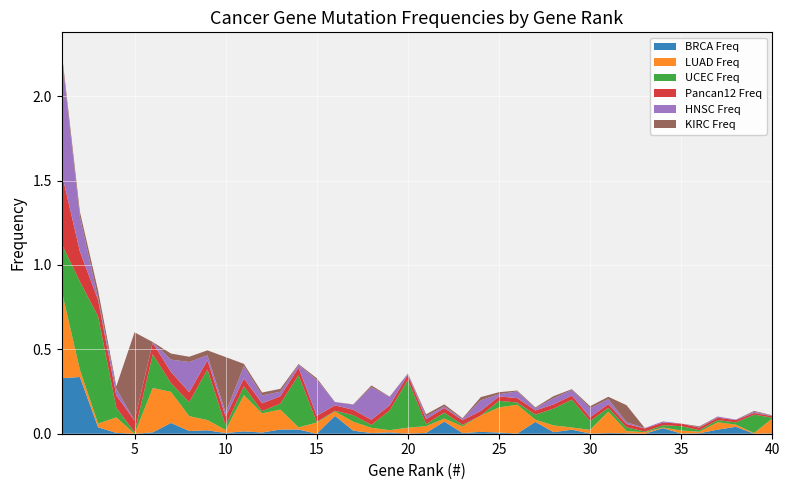

Reading left to right, extract all data points from this chart.

BRCA Freq: 1=0.3	2=0.3	3=0.0	4=0.0	5=0.0	6=0.0	7=0.1	8=0.0	9=0.0	10=0.0	11=0.0	12=0.0	13=0.0	14=0.0	15=0.0	16=0.1	17=0.0	18=0.0	19=0.0	20=0.0	21=0.0	22=0.1	23=0.0	24=0.0	25=0.0	26=0.0	27=0.1	28=0.0	29=0.0	30=0.0	31=0.0	32=0.0	33=0.0	34=0.0	35=0.0	36=0.0	37=0.0	38=0.0	39=0.0	40=0.0
LUAD Freq: 1=0.5	2=0.0	3=0.0	4=0.1	5=0.0	6=0.3	7=0.2	8=0.1	9=0.1	10=0.0	11=0.2	12=0.1	13=0.1	14=0.0	15=0.1	16=0.0	17=0.1	18=0.0	19=0.0	20=0.0	21=0.0	22=0.0	23=0.0	24=0.1	25=0.1	26=0.2	27=0.0	28=0.0	29=0.0	30=0.0	31=0.1	32=0.0	33=0.0	34=0.0	35=0.0	36=0.0	37=0.0	38=0.0	39=0.0	40=0.1
UCEC Freq: 1=0.3	2=0.5	3=0.6	4=0.1	5=0.0	6=0.2	7=0.1	8=0.1	9=0.3	10=0.0	11=0.1	12=0.0	13=0.0	14=0.3	15=0.0	16=0.0	17=0.0	18=0.0	19=0.1	20=0.3	21=0.0	22=0.0	23=0.0	24=0.0	25=0.0	26=0.0	27=0.0	28=0.1	29=0.2	30=0.1	31=0.0	32=0.0	33=0.0	34=0.0	35=0.0	36=0.0	37=0.0	38=0.0	39=0.1	40=0.0
Pancan12 Freq: 1=0.4	2=0.2	3=0.1	4=0.1	5=0.1	6=0.1	7=0.1	8=0.1	9=0.1	10=0.1	11=0.0	12=0.0	13=0.0	14=0.0	15=0.0	16=0.0	17=0.0	18=0.0	19=0.0	20=0.0	21=0.0	22=0.0	23=0.0	24=0.0	25=0.0	26=0.0	27=0.0	28=0.0	29=0.0	30=0.0	31=0.0	32=0.0	33=0.0	34=0.0	35=0.0	36=0.0	37=0.0	38=0.0	39=0.0	40=0.0
HNSC Freq: 1=0.7	2=0.2	3=0.0	4=0.0	5=0.0	6=0.0	7=0.1	8=0.2	9=0.0	10=0.0	11=0.1	12=0.0	13=0.0	14=0.0	15=0.2	16=0.0	17=0.0	18=0.2	19=0.1	20=0.0	21=0.0	22=0.0	23=0.0	24=0.1	25=0.0	26=0.0	27=0.0	28=0.0	29=0.0	30=0.1	31=0.0	32=0.0	33=0.0	34=0.0	35=0.0	36=0.0	37=0.0	38=0.0	39=0.0	40=0.0
KIRC Freq: 1=0.0	2=0.0	3=0.0	4=0.0	5=0.5	6=0.0	7=0.0	8=0.0	9=0.0	10=0.3	11=0.0	12=0.0	13=0.0	14=0.0	15=0.0	16=0.0	17=0.0	18=0.0	19=0.0	20=0.0	21=0.0	22=0.0	23=0.0	24=0.0	25=0.0	26=0.0	27=0.0	28=0.0	29=0.0	30=0.0	31=0.0	32=0.1	33=0.0	34=0.0	35=0.0	36=0.0	37=0.0	38=0.0	39=0.0	40=0.0